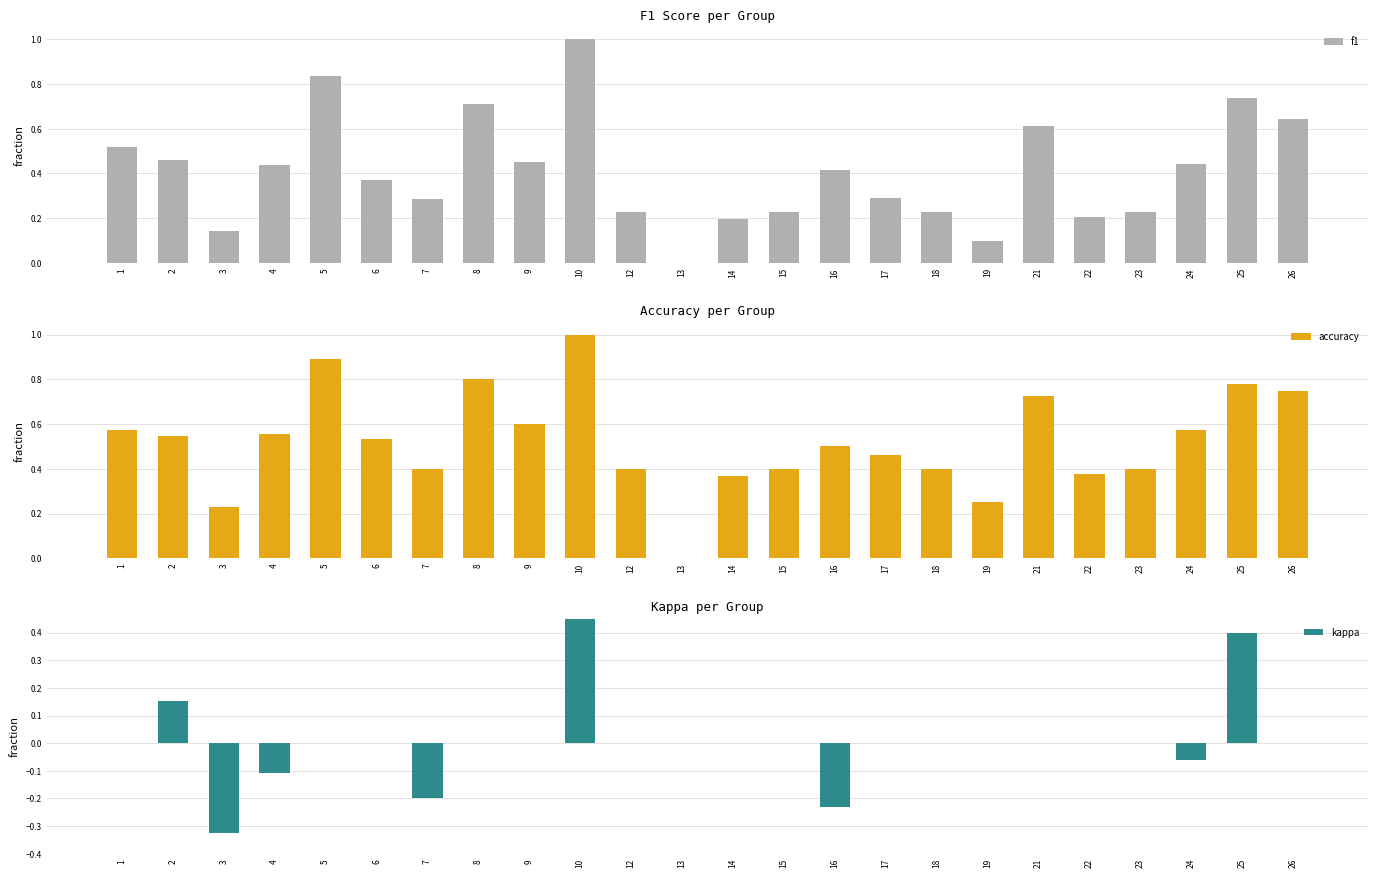

At 3, list the series in order from largest to smallest.

accuracy, f1, kappa